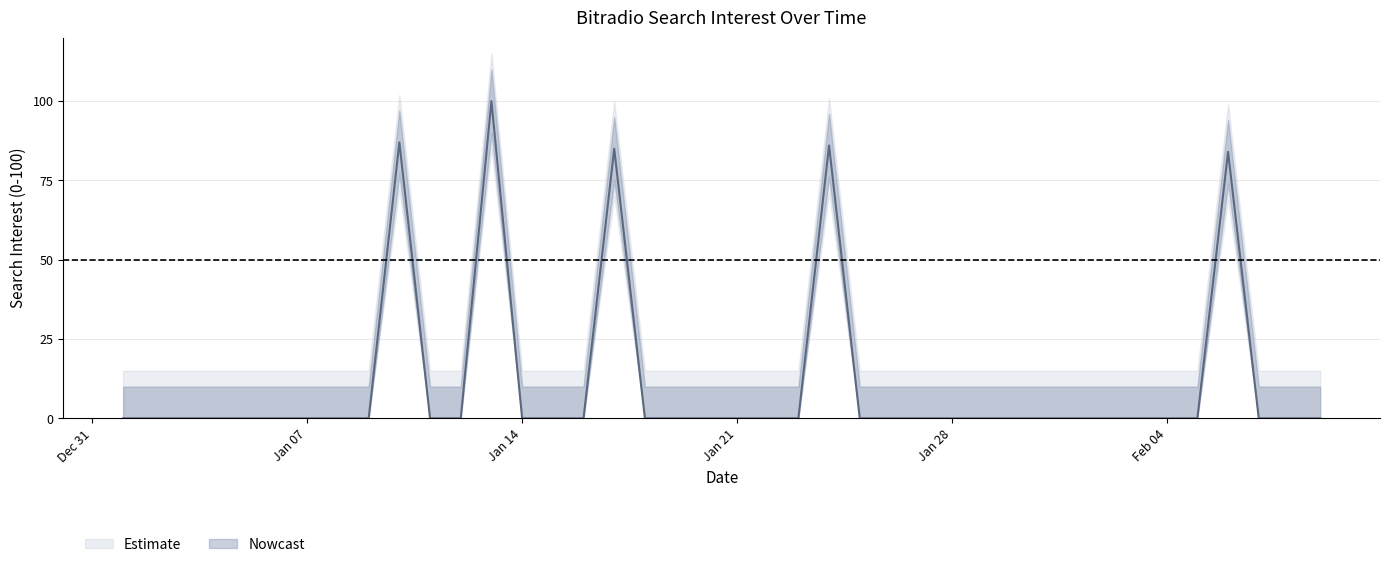

How many values exceed 0?

5